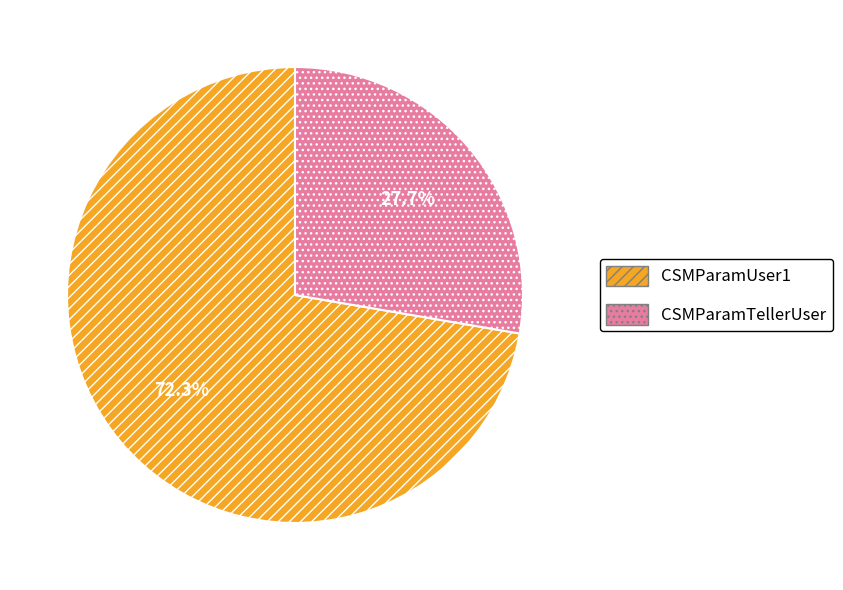

Count the number of slices in the pie.

2